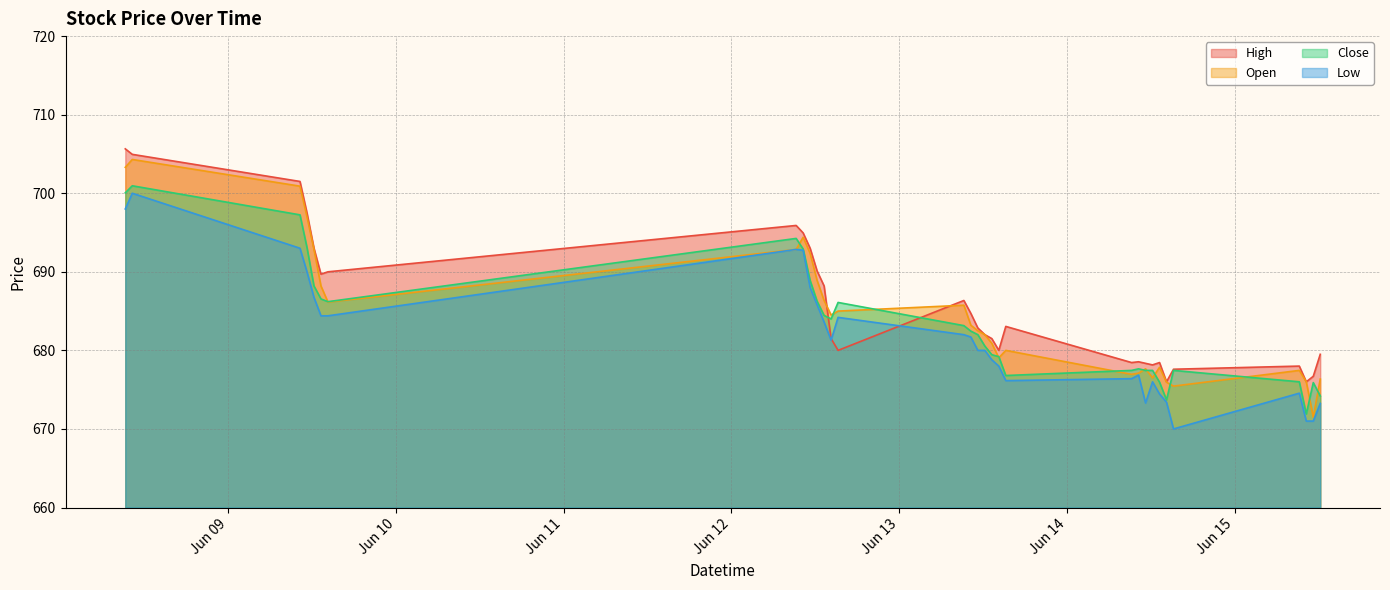

True or false: Open has a value of 685.0 at 2023-06-12 15:15.

True